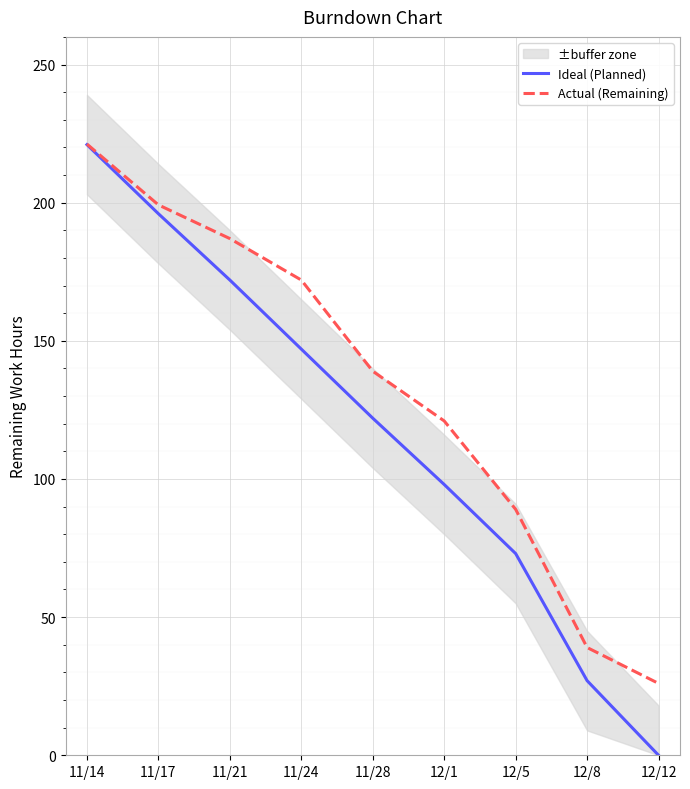

Between 12/1 and 12/8, which is larger?

12/1